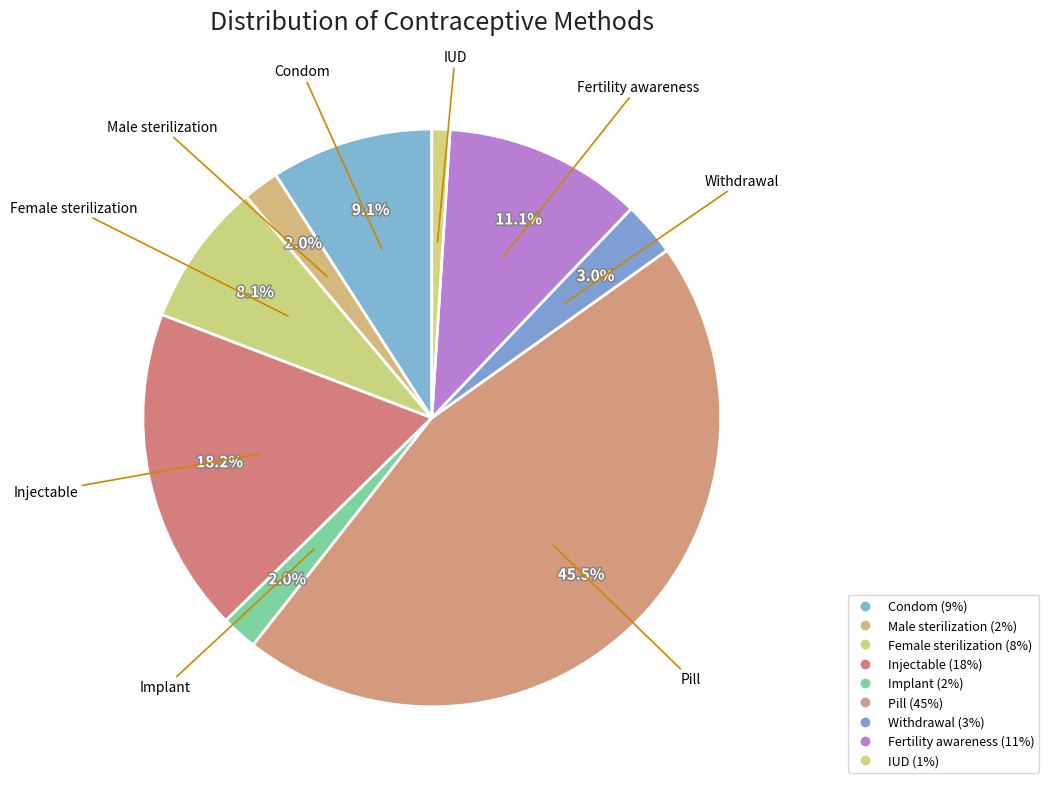

Is there any slice that represents more than half of the pie?

No